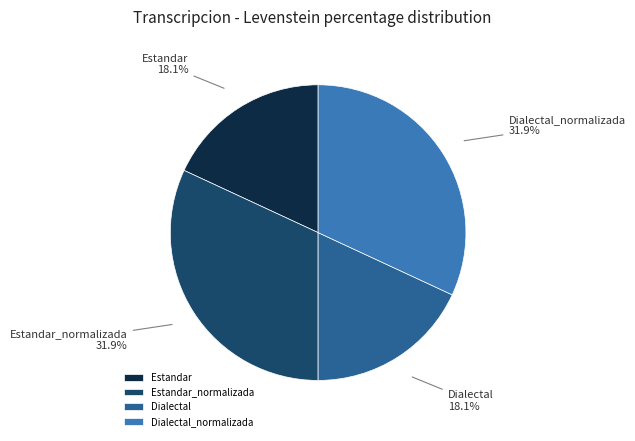

To the nearest percent, what is the difference between the Estandar and Dialectal_normalizada slice percentages?

14%